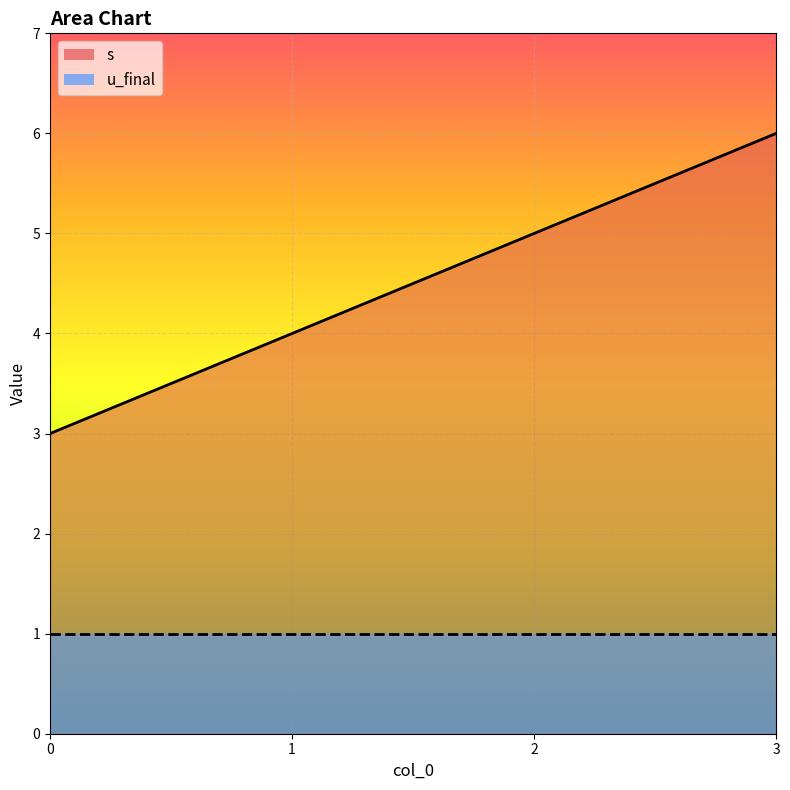

Is it true that the value at 3 is 10?

False